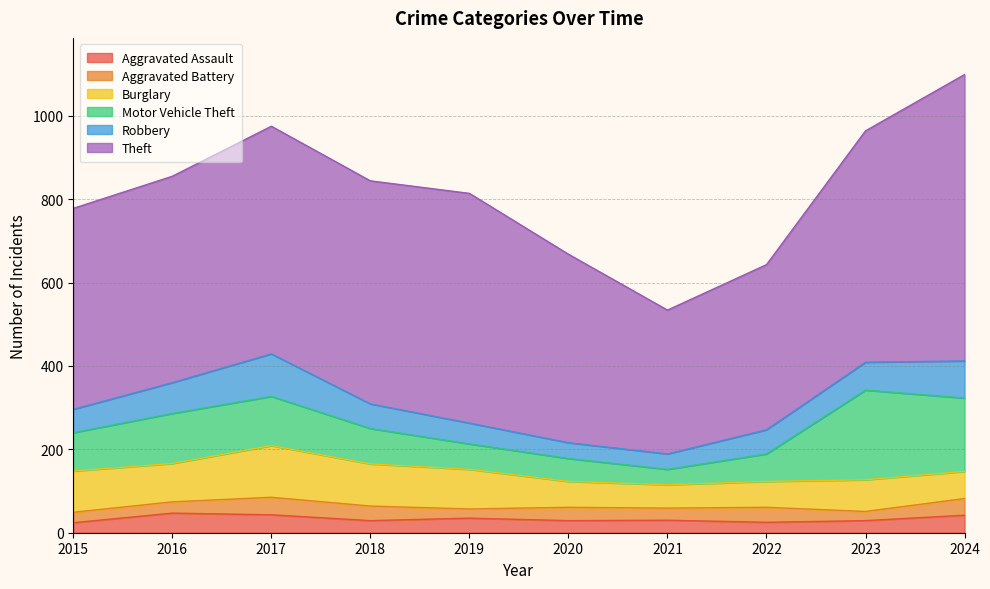

The value of Aggravated Assault at 2020 is 29. True or false?

True